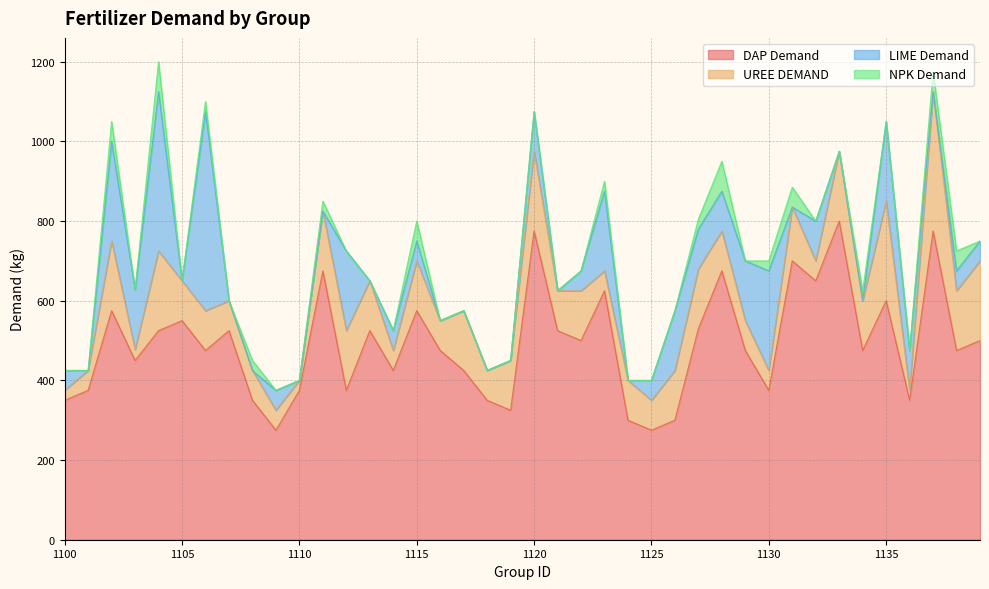

What is the total value across all series at 1125?

400.0